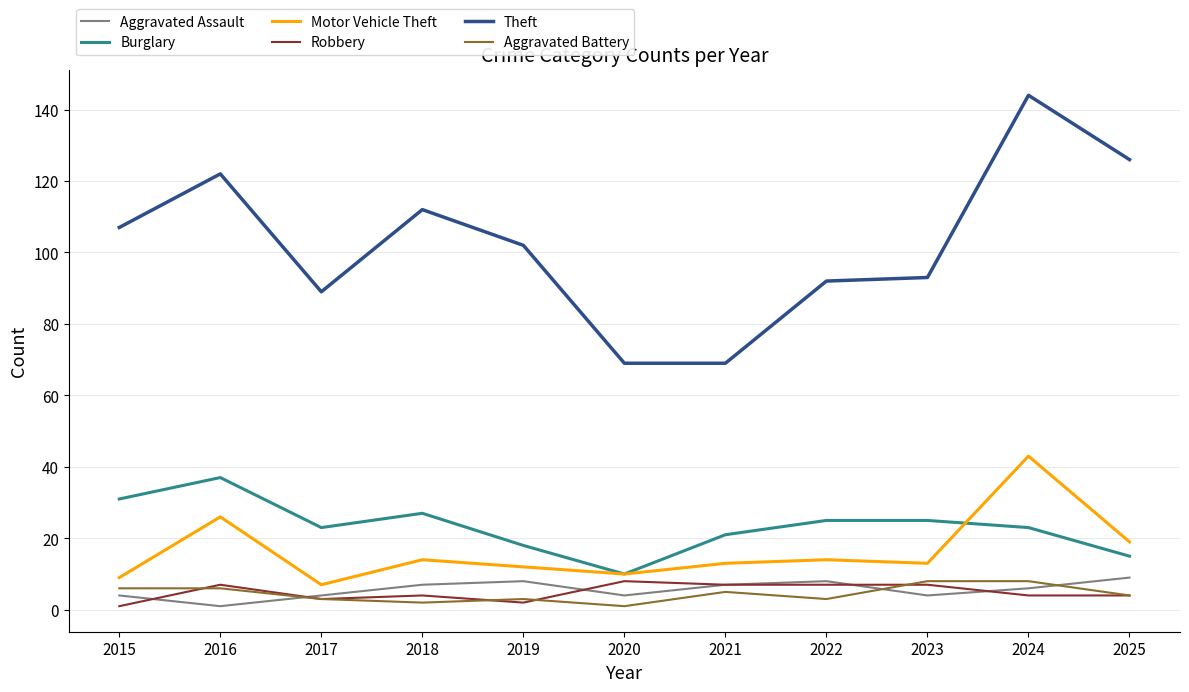

Read the Aggravated Assault value at 2021.

7